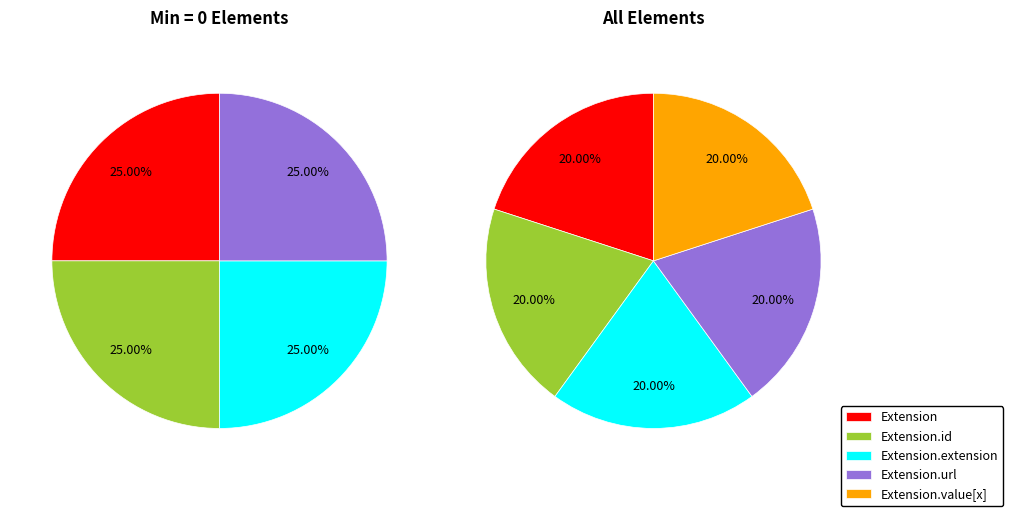

What is the majority slice?

Extension.url